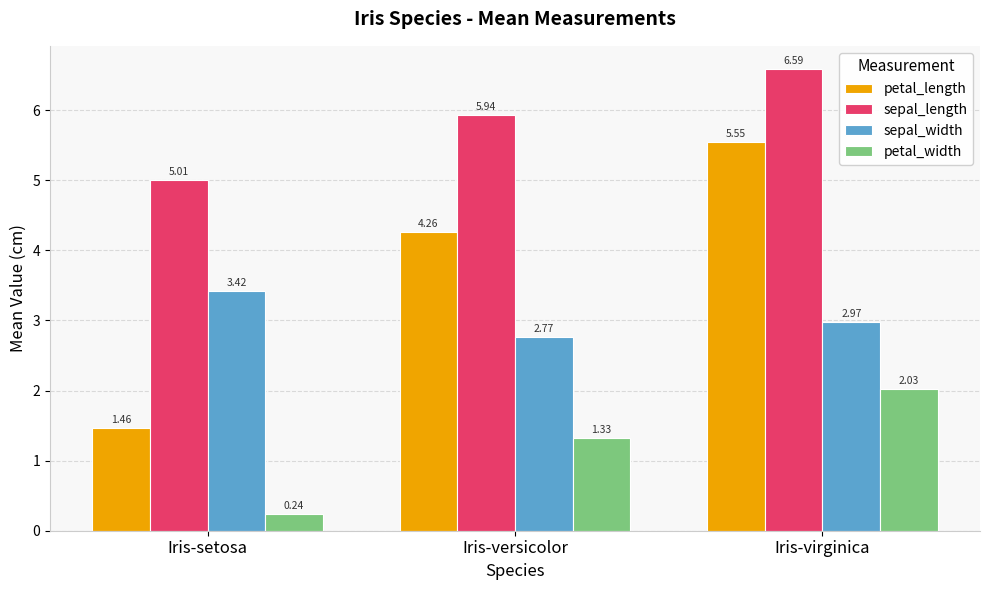

Where does the petal_width series first go above 1?

Iris-versicolor